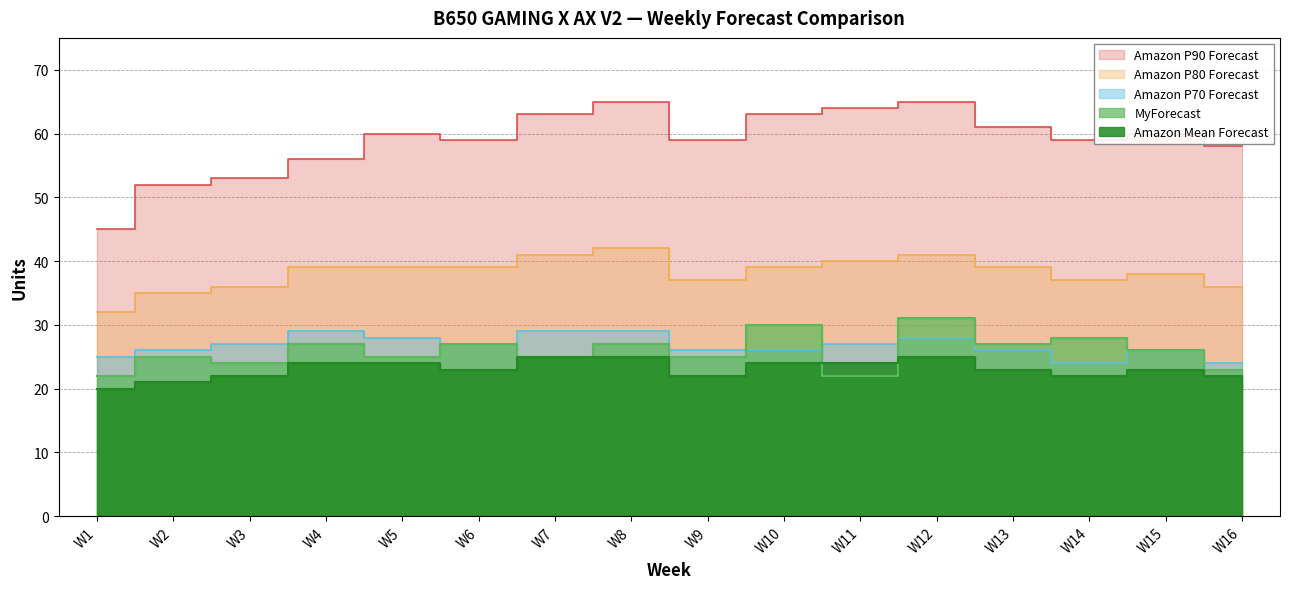

How many values in the Amazon Mean Forecast series exceed 23?

7